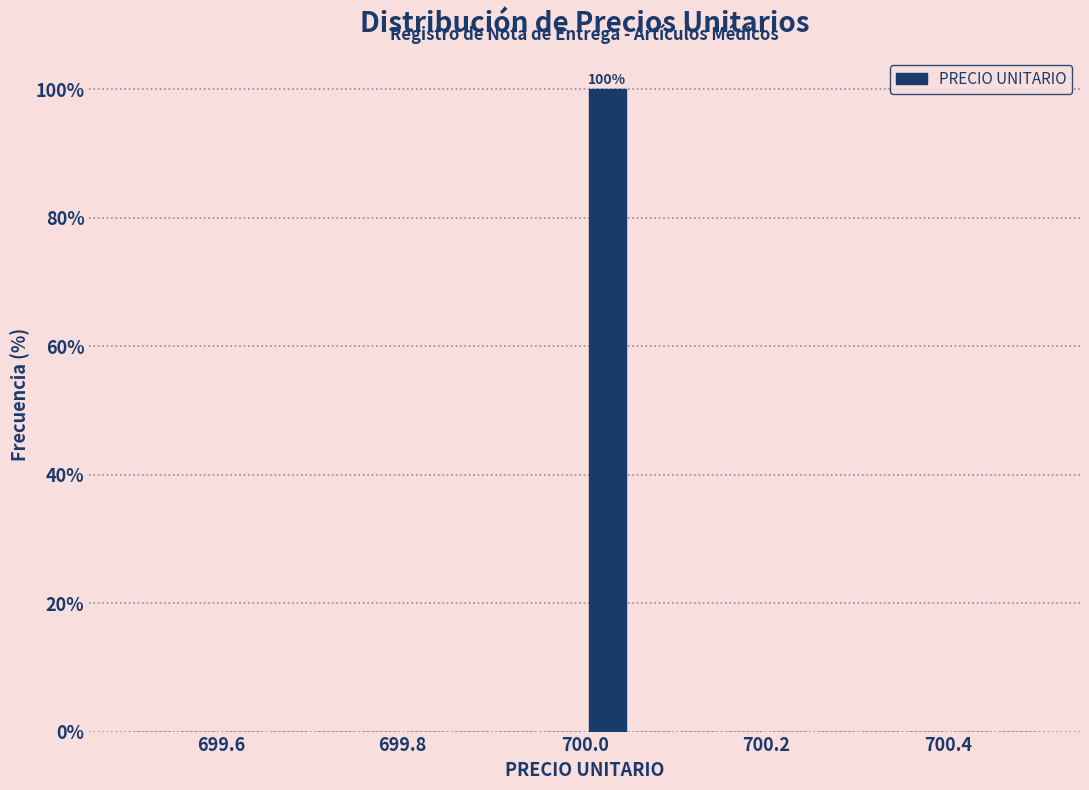

Around what value on the x-axis is the tallest bar? Give the approximate position of its centre, as read against the axis.

700.02